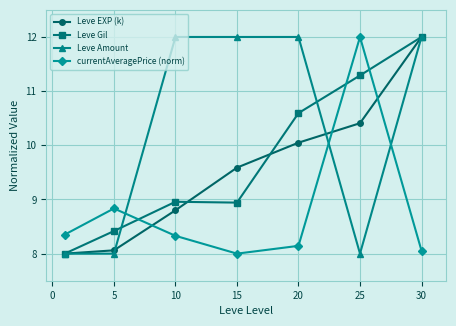

What is the greatest value displayed?

12.0